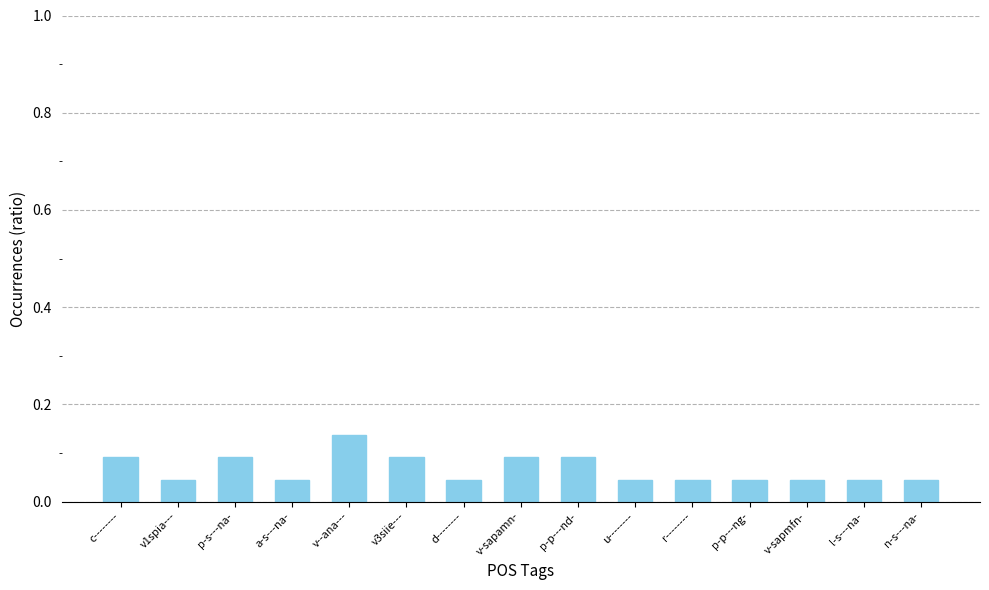

Which category has the highest value across all series?

v--ana---